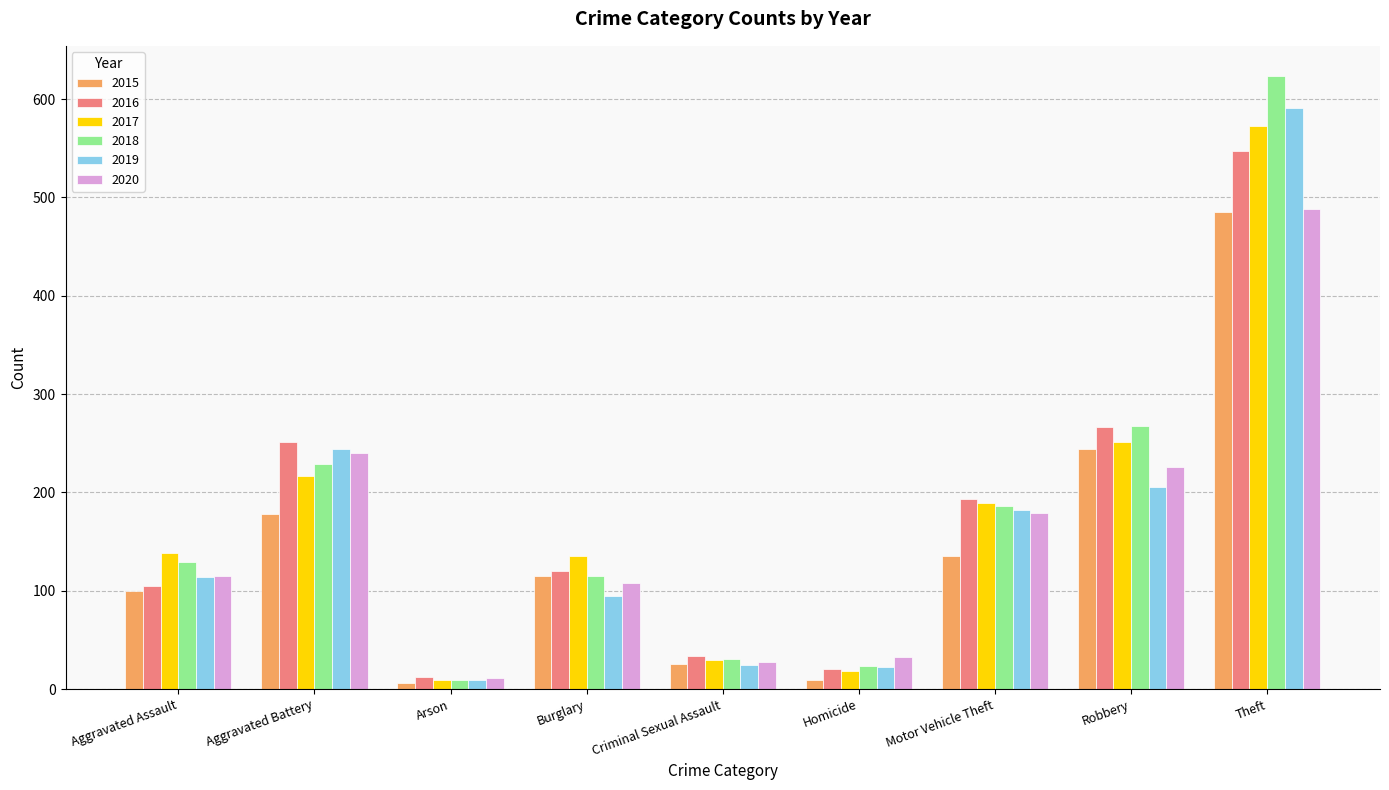

True or false: 2018 has a value of 24 at Homicide.

True